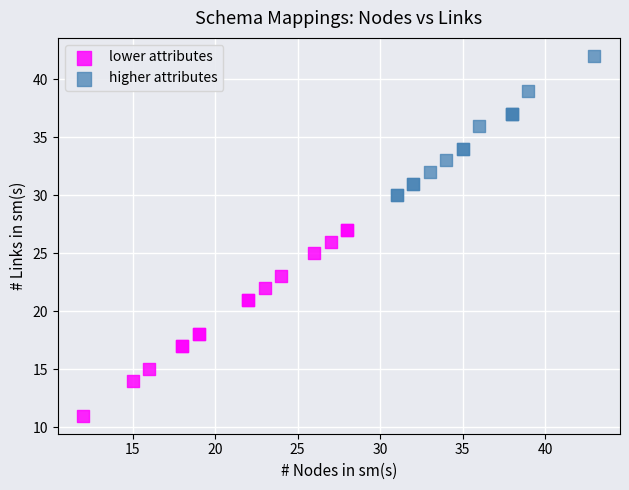

Which series has the largest Y range (max minus min)?

lower attributes